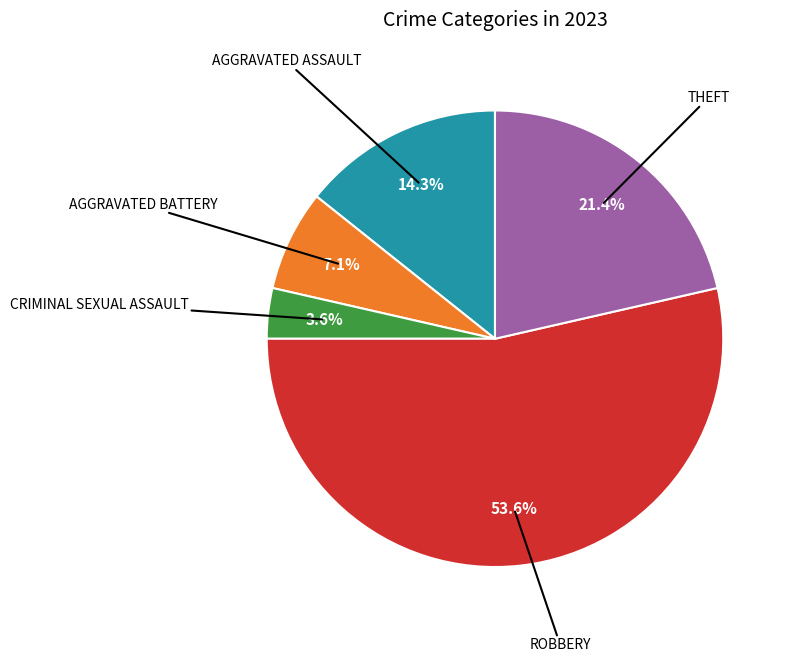

Is there any slice that represents more than half of the pie?

Yes